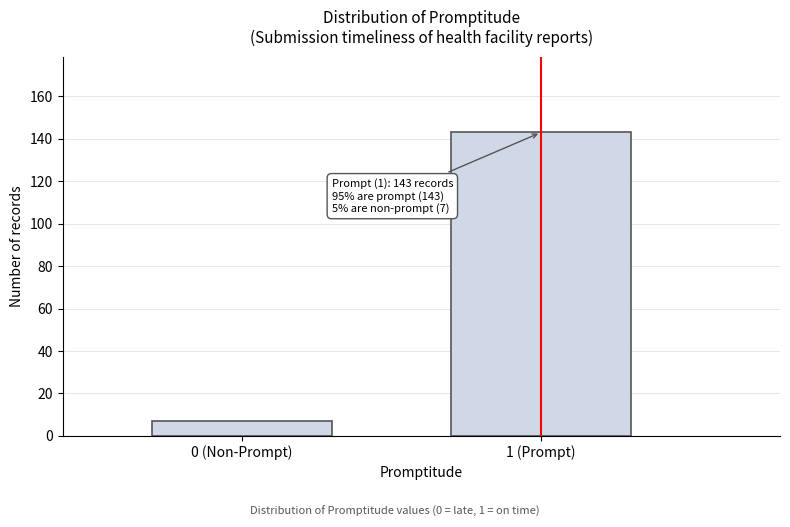

Reading left to right, transcribe all the data shown in this chart.

7	143